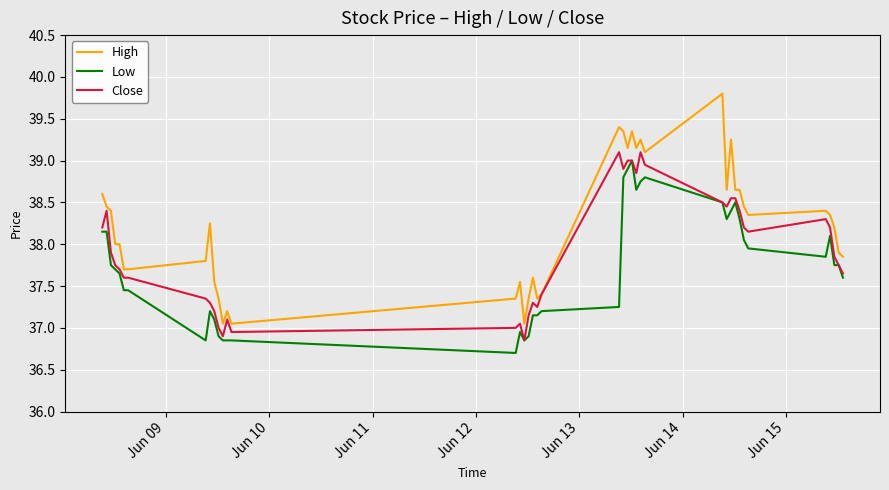

What is the minimum value for Low?

36.7